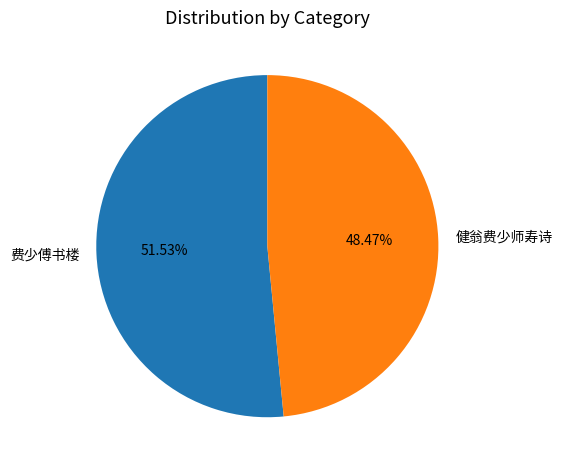

Between 费少傅书楼 and 健翁费少师寿诗, which is larger?

费少傅书楼